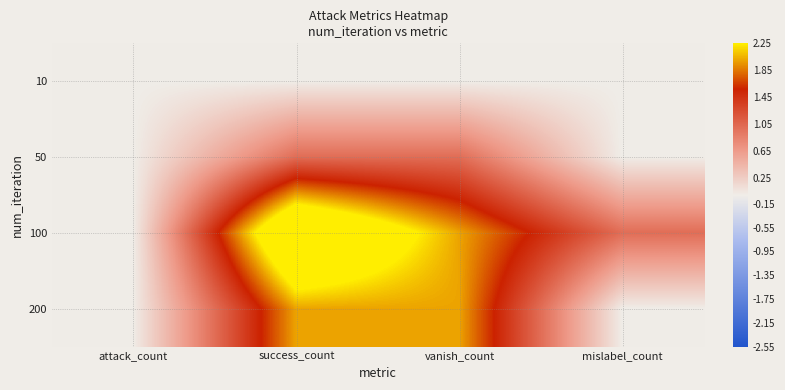

Which series has the largest range (max minus min)?

100